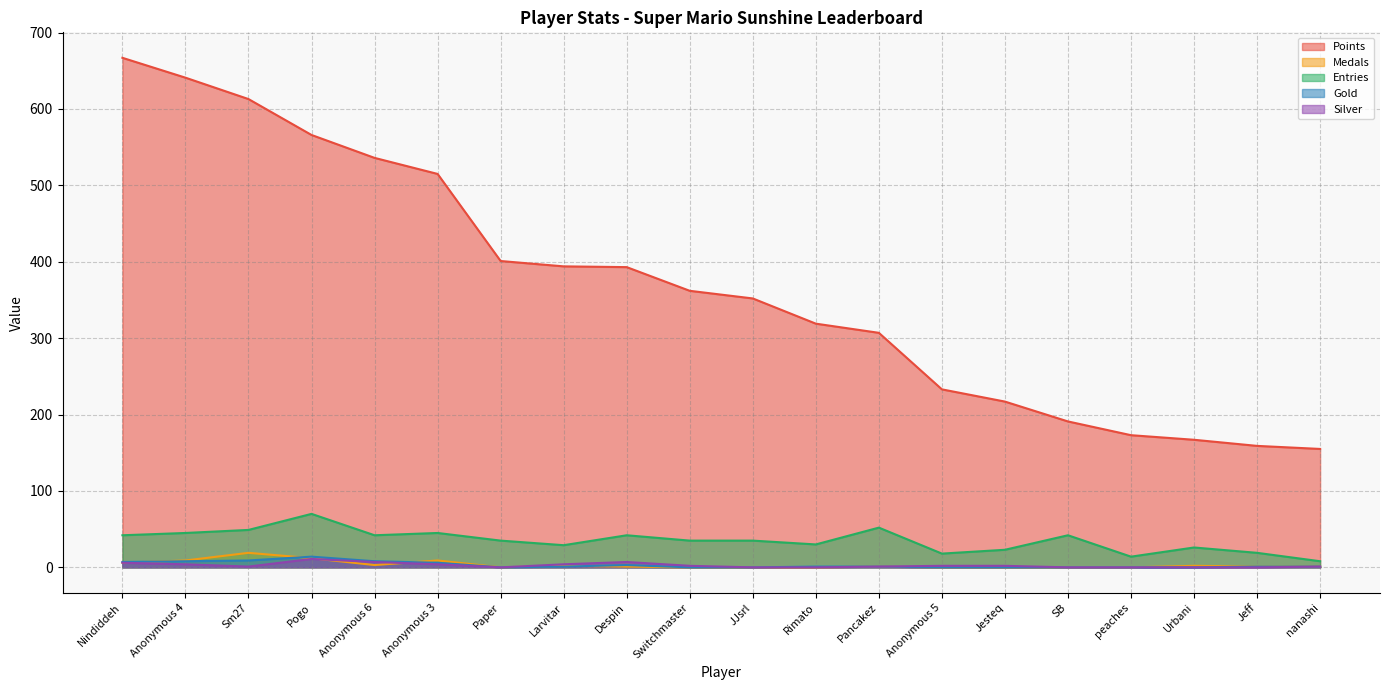

What is the sum of all Silver values?

52